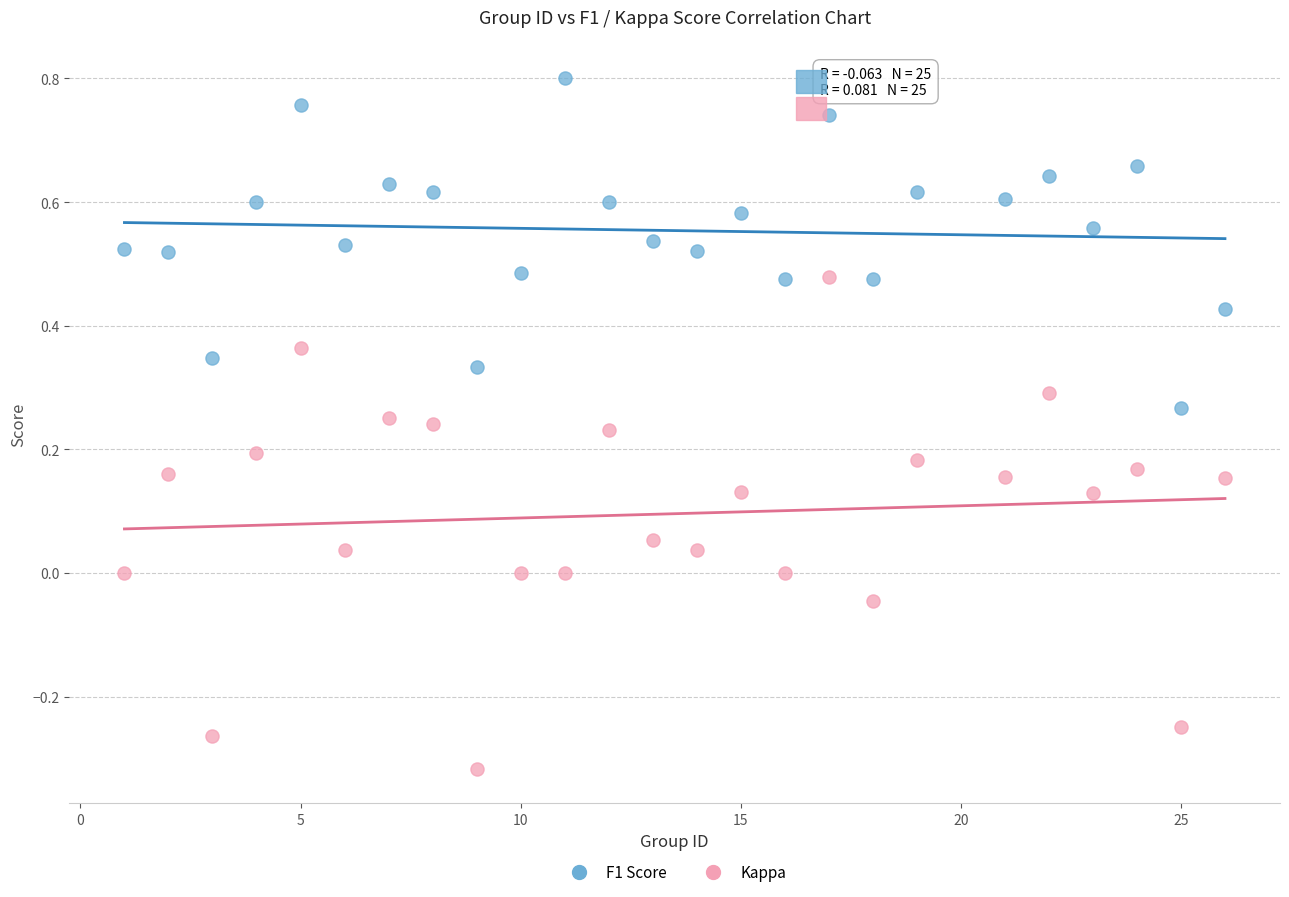

Across all data points, what is the range of X values (max minus min)?

25.0